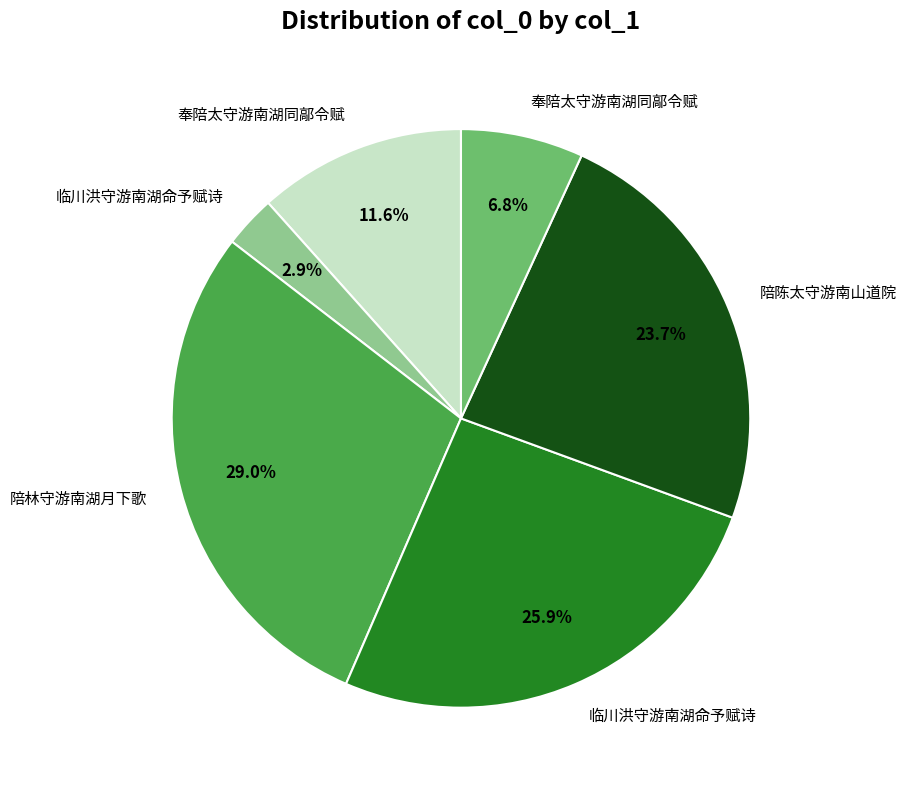

How many segments does this pie chart have?

6